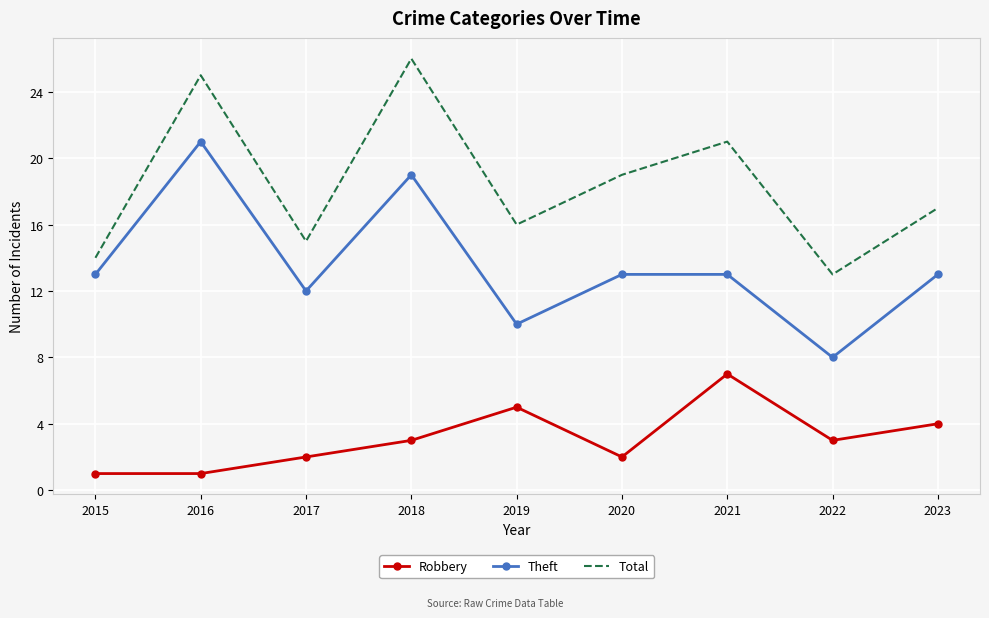

What is the difference between the highest and lowest values at 2019?

11